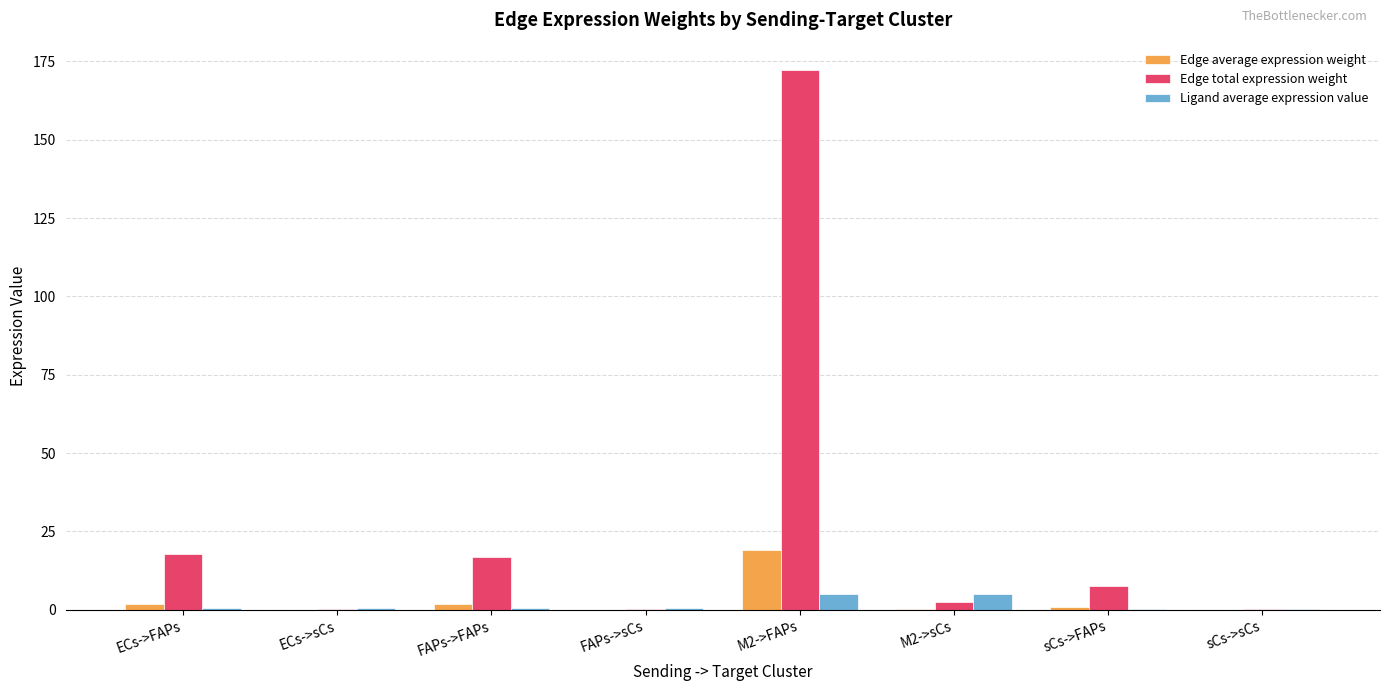

Between ECs->sCs and M2->sCs, which series saw the biggest shift?

Ligand average expression value